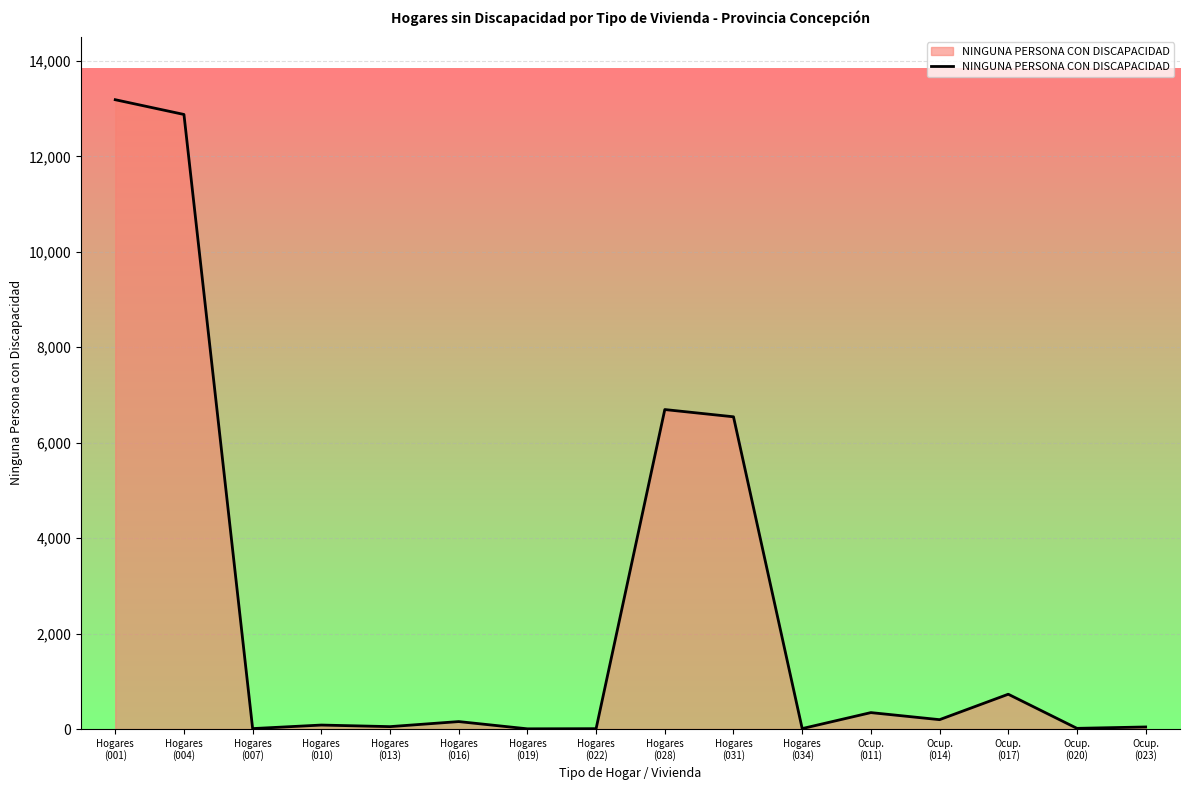

What is the greatest value displayed?

13186